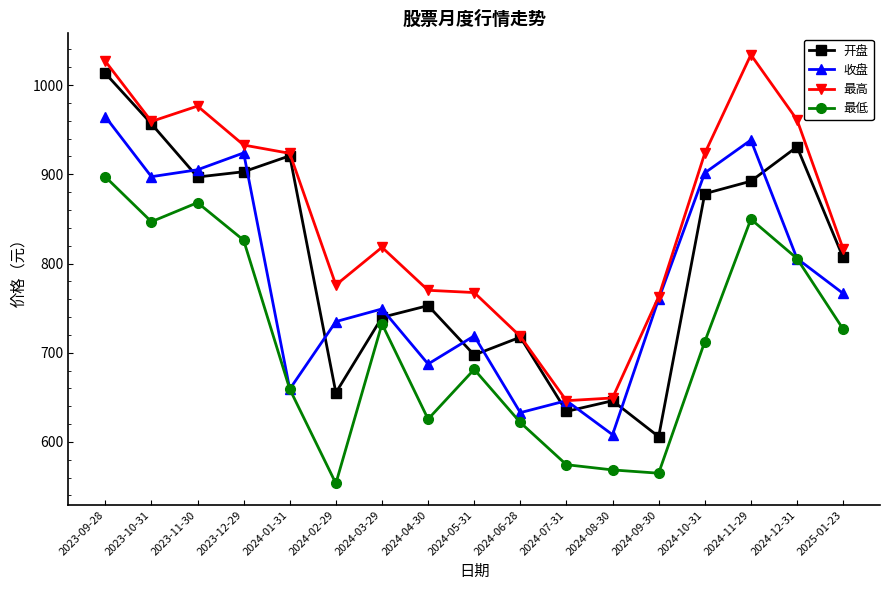

Read the 开盘 value at 2024-07-31.

634.1